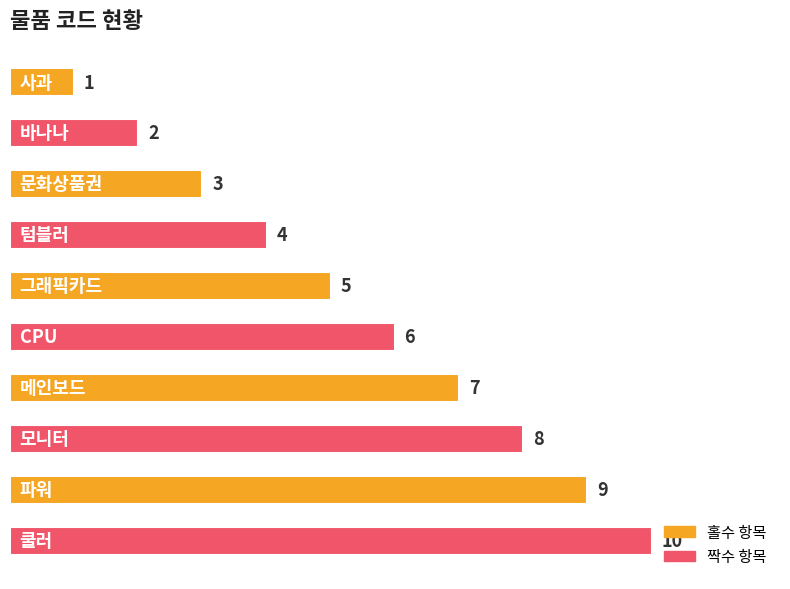

What is the average value?

6